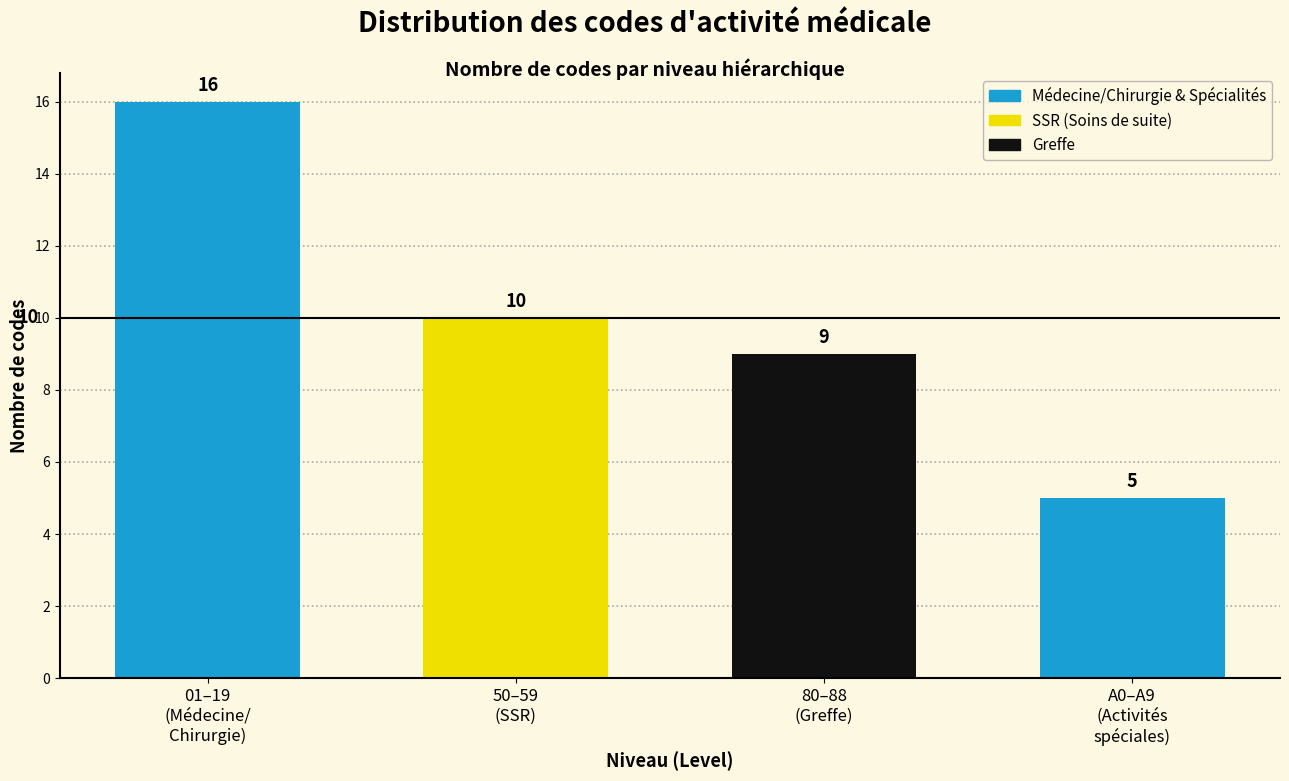

Reading right to left, what are all the values shown in this chart?

5	9	10	16